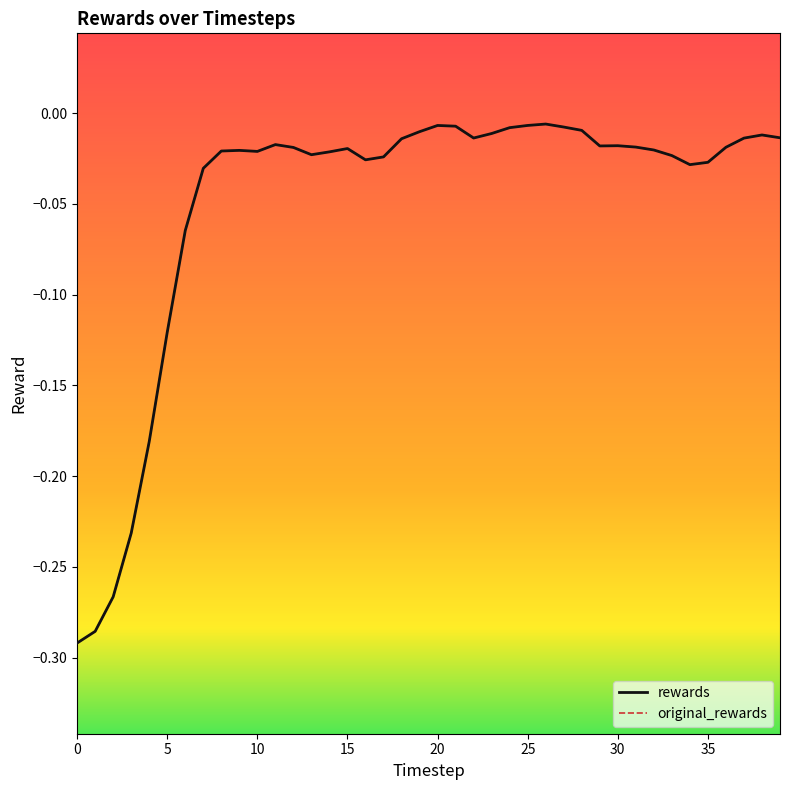

Reading right to left, extract all data points from this chart.

rewards: -0.0	-0.0	-0.0	-0.0	-0.0	-0.0	-0.0	-0.0	-0.0	-0.0	-0.0	-0.0	-0.0	-0.0	-0.0	-0.0	-0.0	-0.0	-0.0	-0.0	-0.0	-0.0	-0.0	-0.0	-0.0	-0.0	-0.0	-0.0	-0.0	-0.0	-0.0	-0.0	-0.0	-0.1	-0.1	-0.2	-0.2	-0.3	-0.3	-0.3
original_rewards: -0.0	-0.0	-0.0	-0.0	-0.0	-0.0	-0.0	-0.0	-0.0	-0.0	-0.0	-0.0	-0.0	-0.0	-0.0	-0.0	-0.0	-0.0	-0.0	-0.0	-0.0	-0.0	-0.0	-0.0	-0.0	-0.0	-0.0	-0.0	-0.0	-0.0	-0.0	-0.0	-0.0	-0.1	-0.1	-0.2	-0.2	-0.3	-0.3	-0.3